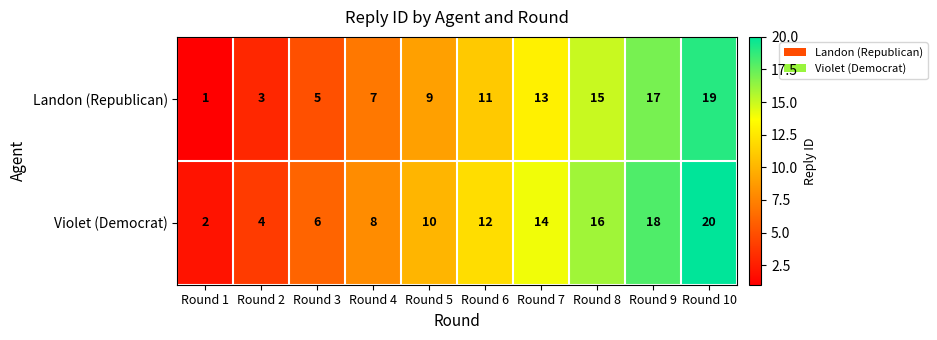

The Violet (Democrat) series shows 4 at Round 2. True or false?

True